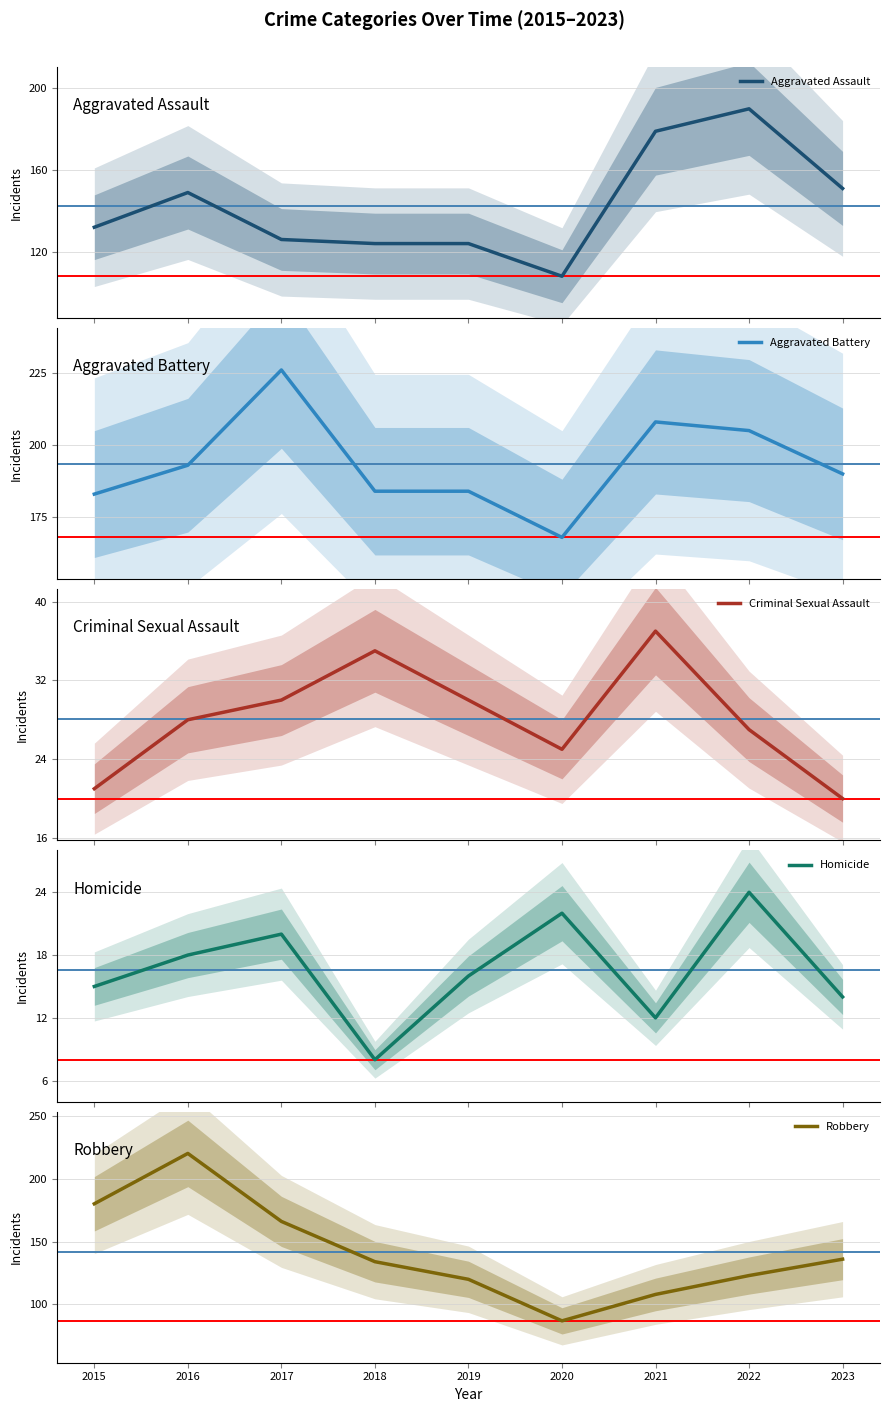

True or false: Robbery has a value of 87 at 2020.

True